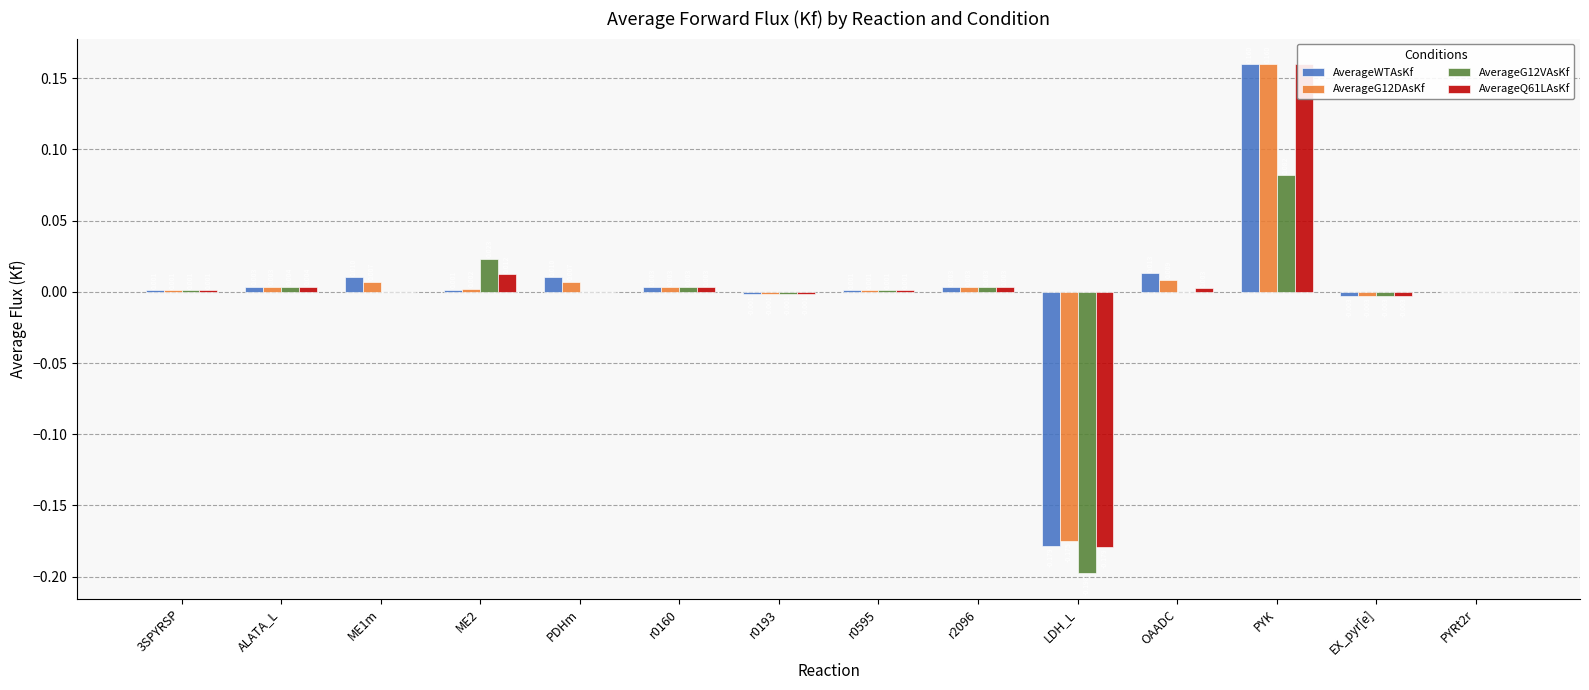

Is it true that AverageQ61LAsKf equals -0.0 at EX_pyr[e]?

True